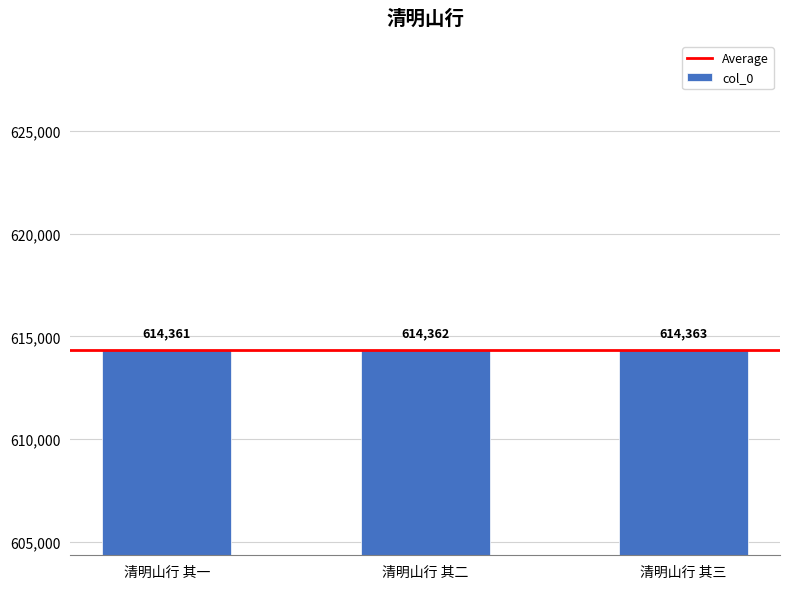

Are the bars horizontal?

No